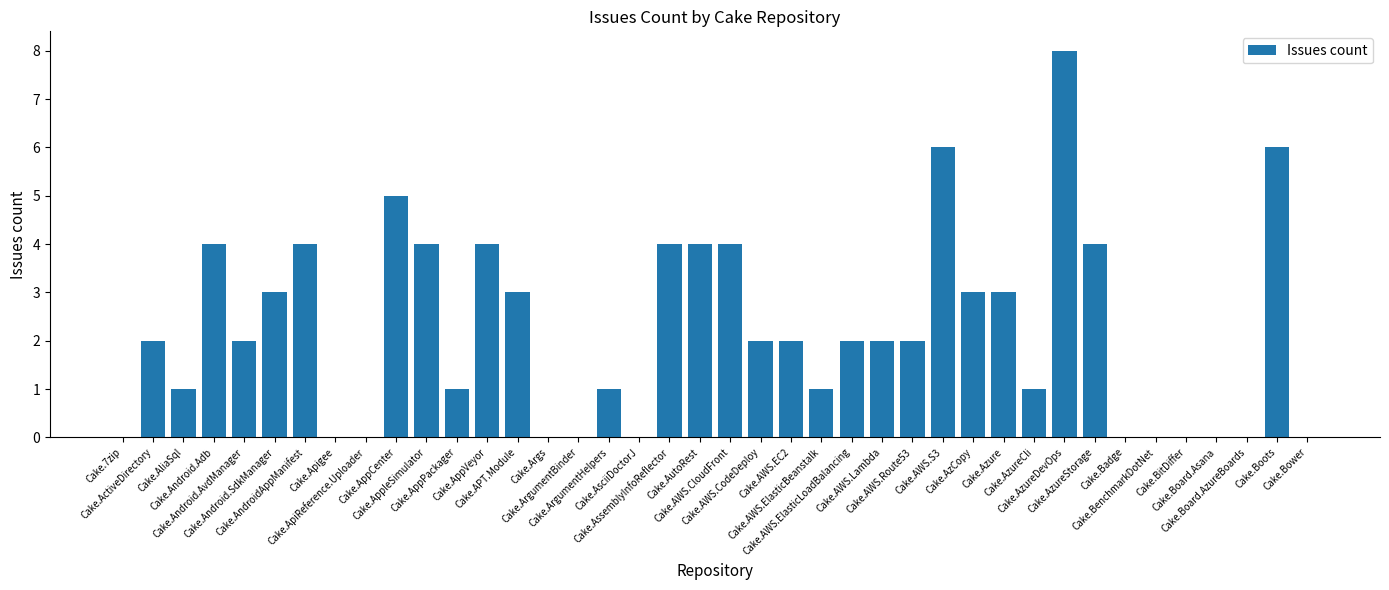

Rank the categories by value from lowest to highest.

Cake.7zip, Cake.Apigee, Cake.ApiReference.Uploader, Cake.Args, Cake.ArgumentBinder, Cake.AsciiDoctorJ, Cake.Badge, Cake.BenchmarkDotNet, Cake.BitDiffer, Cake.Board.Asana, Cake.Board.AzureBoards, Cake.Bower, Cake.AliaSql, Cake.AppPackager, Cake.ArgumentHelpers, Cake.AWS.ElasticBeanstalk, Cake.AzureCli, Cake.ActiveDirectory, Cake.Android.AvdManager, Cake.AWS.CodeDeploy, Cake.AWS.EC2, Cake.AWS.ElasticLoadBalancing, Cake.AWS.Lambda, Cake.AWS.Route53, Cake.Android.SdkManager, Cake.APT.Module, Cake.AzCopy, Cake.Azure, Cake.Android.Adb, Cake.AndroidAppManifest, Cake.AppleSimulator, Cake.AppVeyor, Cake.AssemblyInfoReflector, Cake.AutoRest, Cake.AWS.CloudFront, Cake.AzureStorage, Cake.AppCenter, Cake.AWS.S3, Cake.Boots, Cake.AzureDevOps